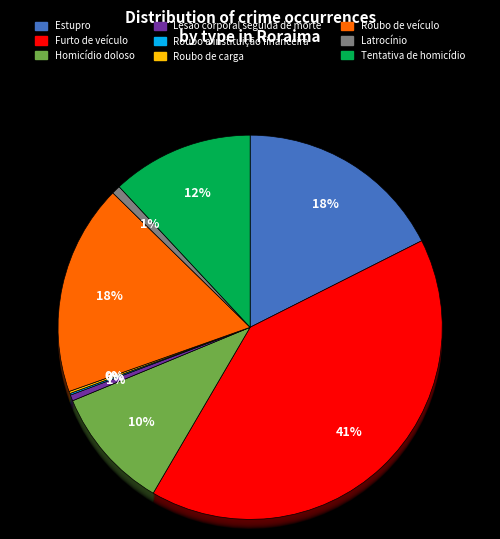

The Estupro slice represents 11% of the pie. True or false?

False